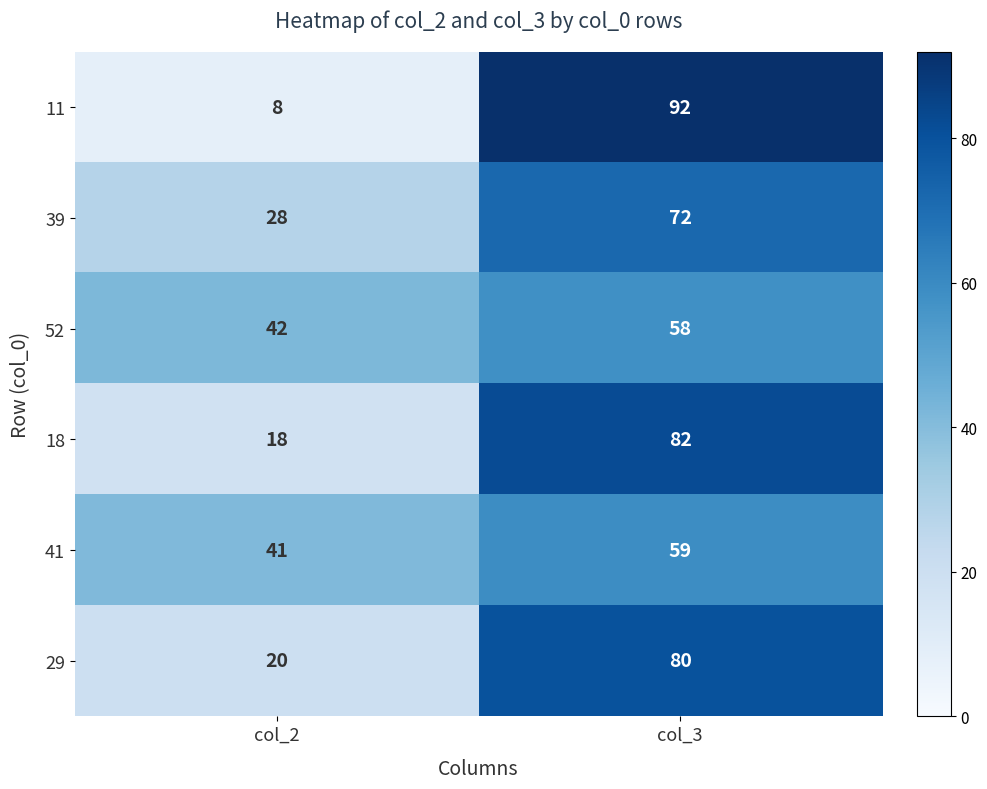

Reading left to right, transcribe all the data shown in this chart.

11: col_2=8	col_3=92
39: col_2=28	col_3=72
52: col_2=42	col_3=58
18: col_2=18	col_3=82
41: col_2=41	col_3=59
29: col_2=20	col_3=80